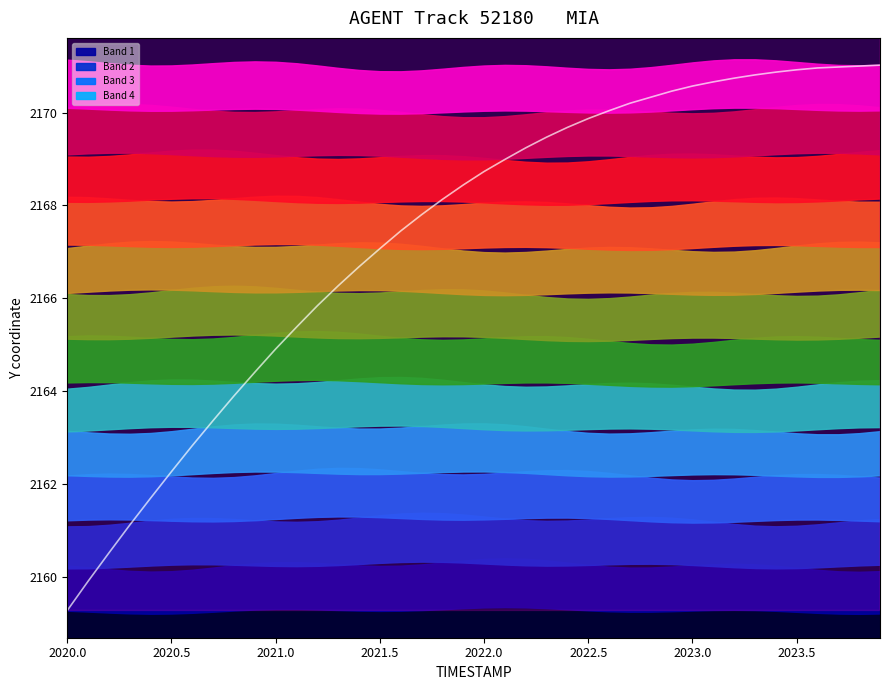

Is the value of Y trajectory at 10 greater than the value of X trajectory at 2021.5?

No